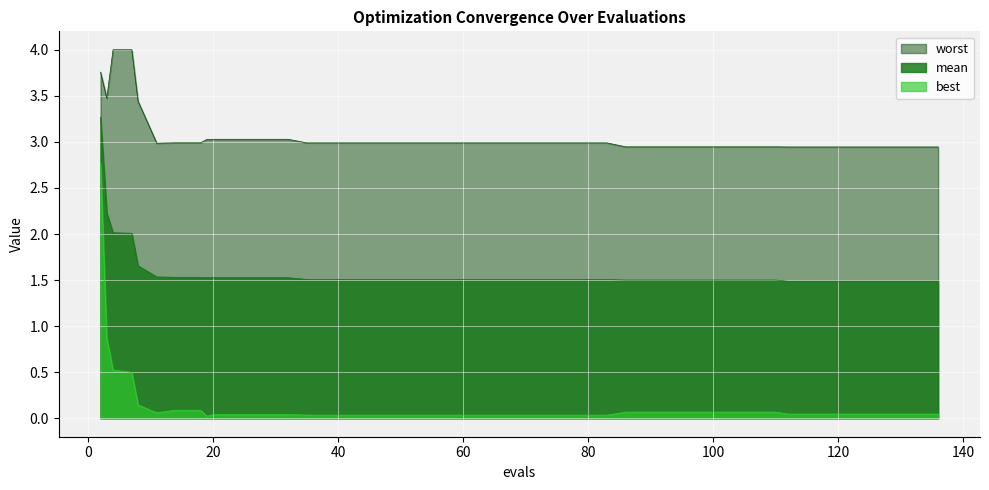

What is the spread (max minus min) of values at 106?

2.9